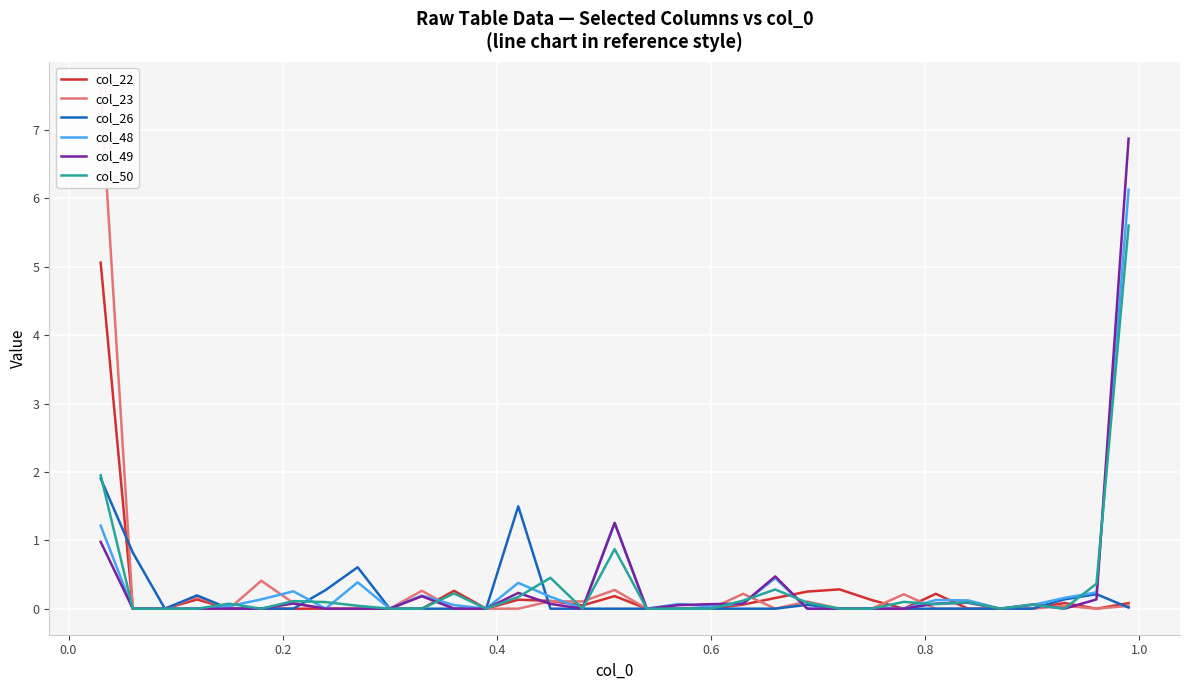

What is the difference between the maximum and second lowest values in the col_48 series?

6.1